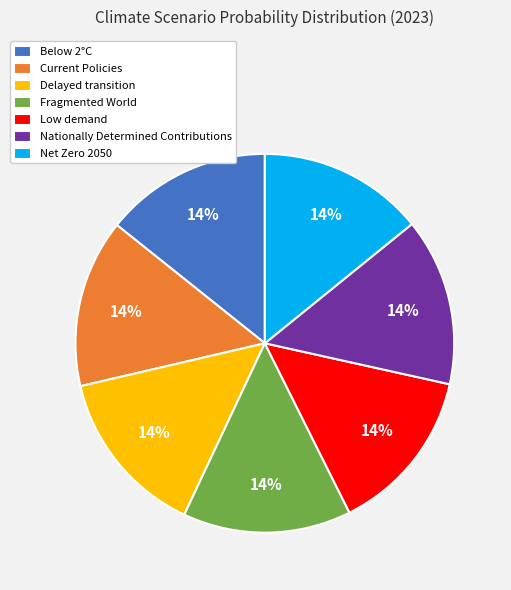

Do Delayed transition and Nationally Determined Contributions together represent more than half of the pie?

No